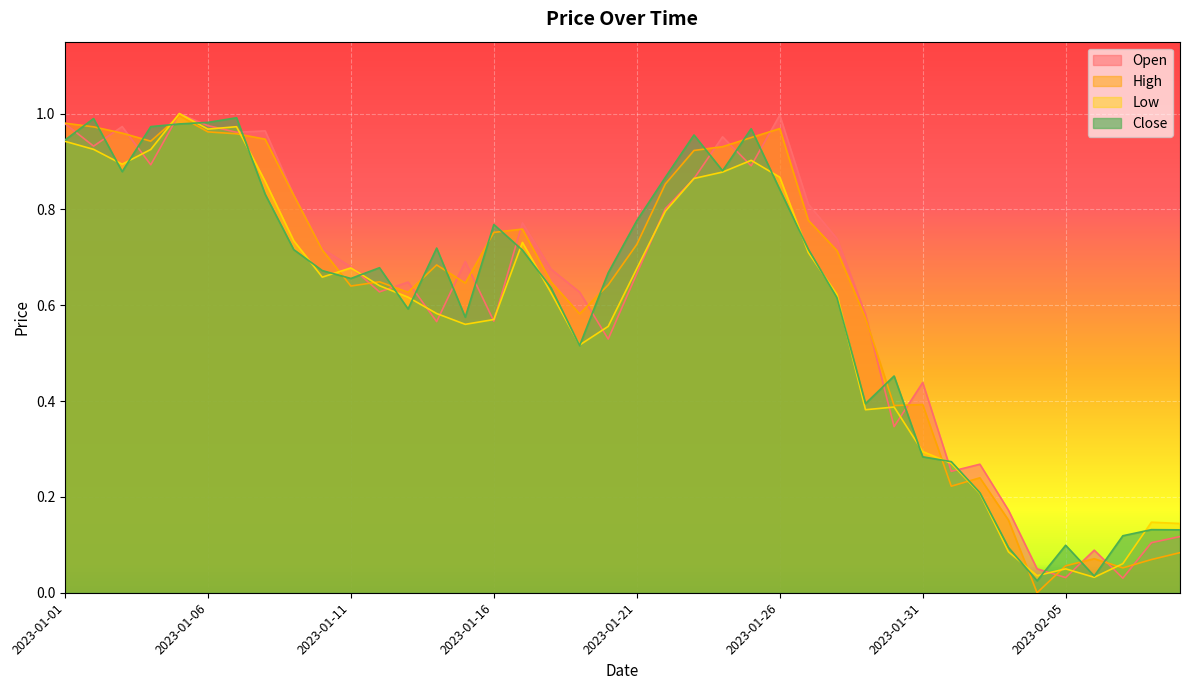

Rank the series at 2023-02-07 from highest to lowest value.

Close, Low, High, Open